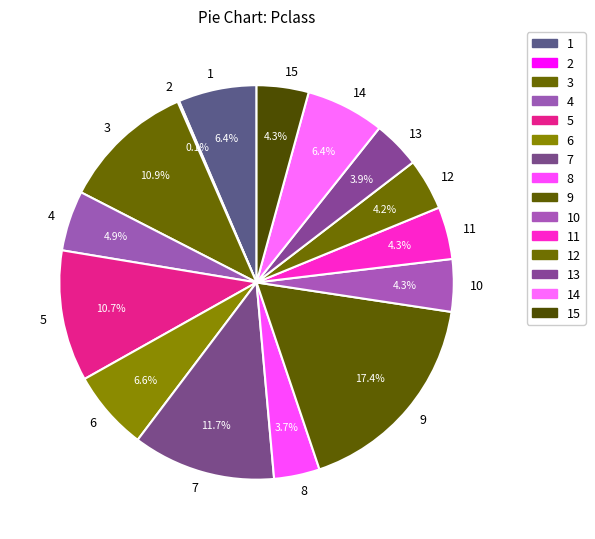

What portion of the pie excludes 10?

95.7%